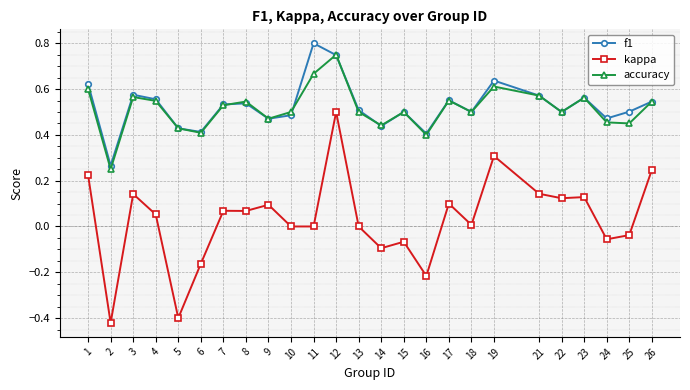

How many interior local valleys does the f1 series have?

8